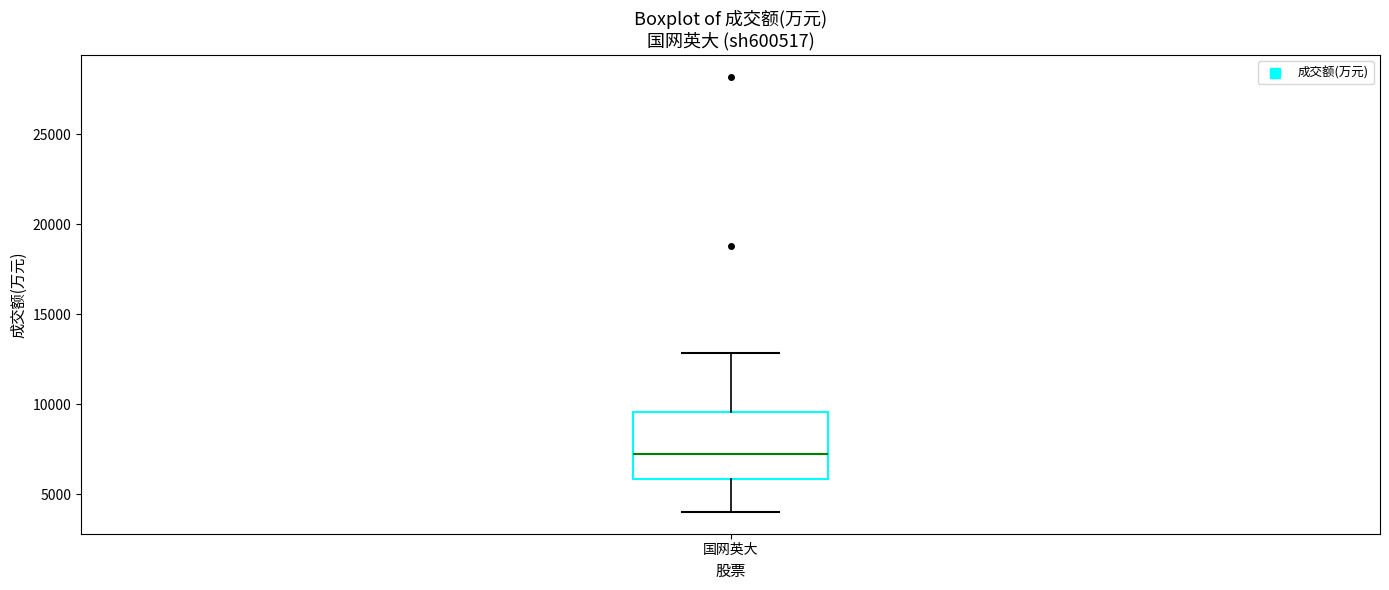

Where is the lower edge of the box for 国网英大 on the y-axis? The values are not printed on the chart, so give them approximately, as read against the axis.

6000